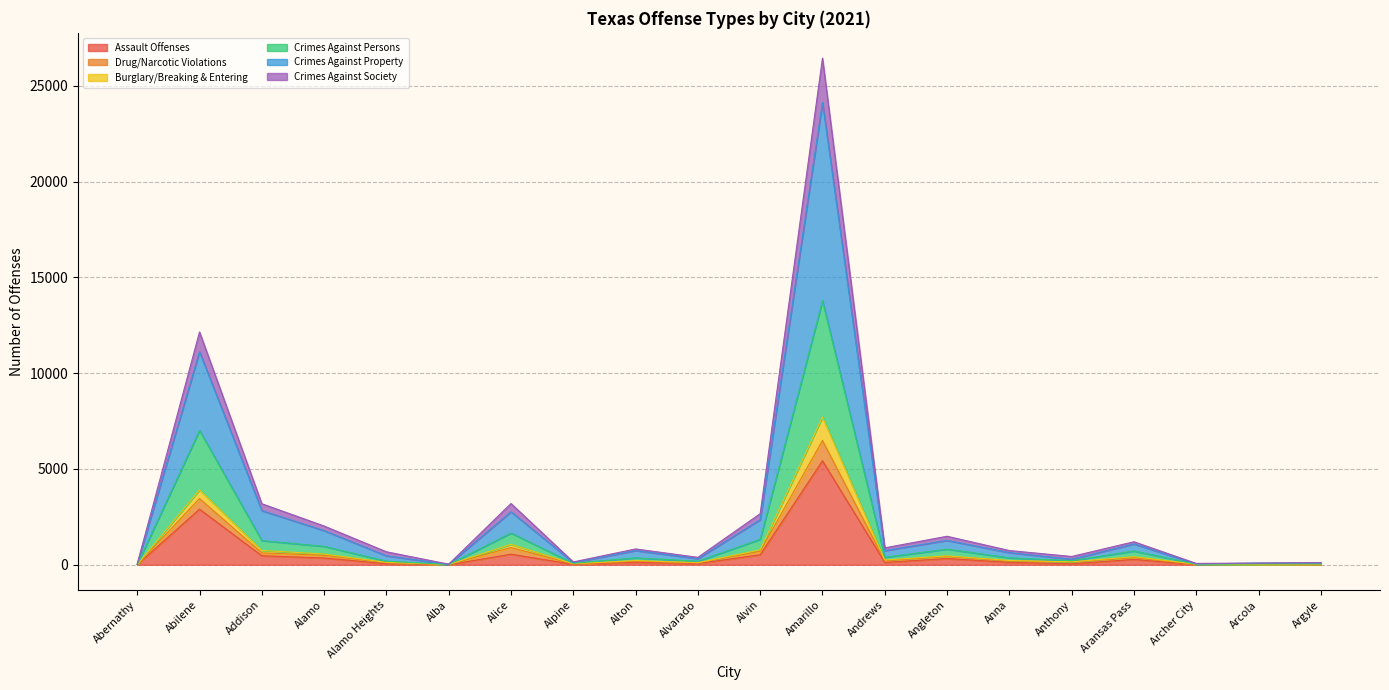

True or false: Crimes Against Society has a value of 1142 at Arlington.

False